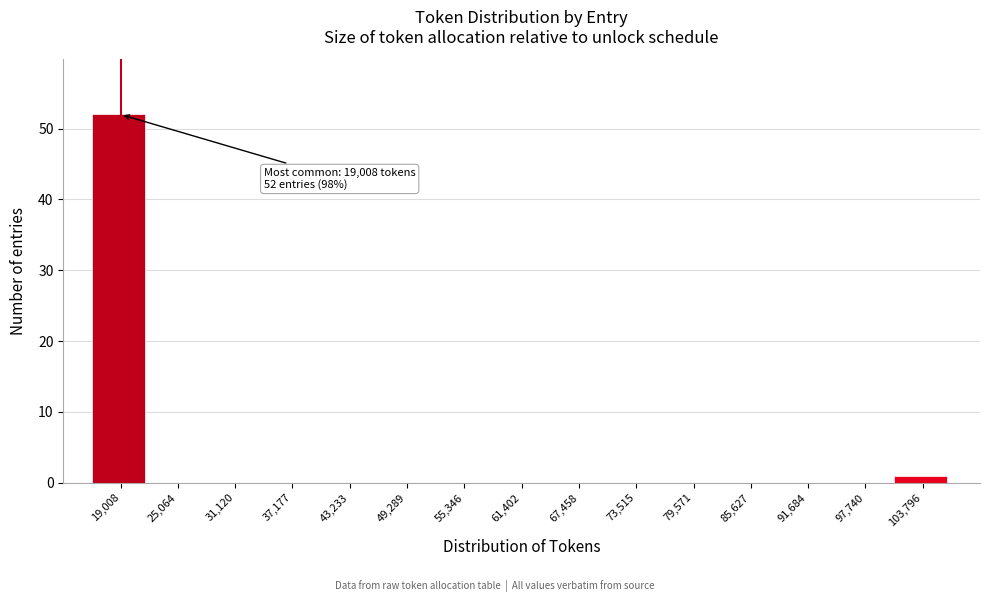

Reading left to right, transcribe all the data shown in this chart.

19,008=52	25,064=0	31,120=0	37,177=0	43,233=0	49,289=0	55,346=0	61,402=0	67,458=0	73,515=0	79,571=0	85,627=0	91,684=0	97,740=0	103,796=1